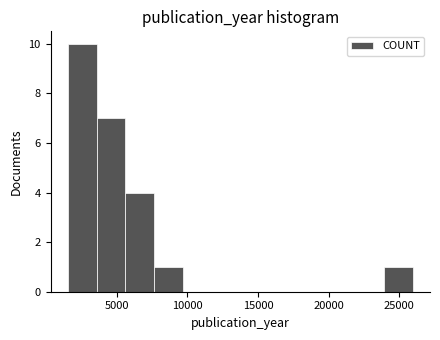

What is the height of the bar covering 3500 to 5500 on the x-axis? Neither the bar edges nor the heights are printed on the chart, so give them approximately, as read against the axes.

7